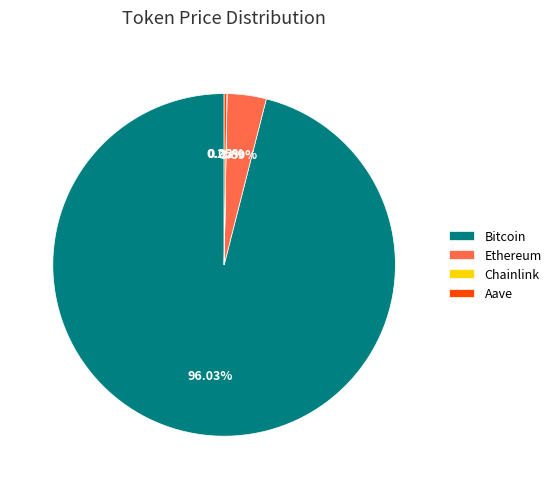

What is the majority slice?

Bitcoin